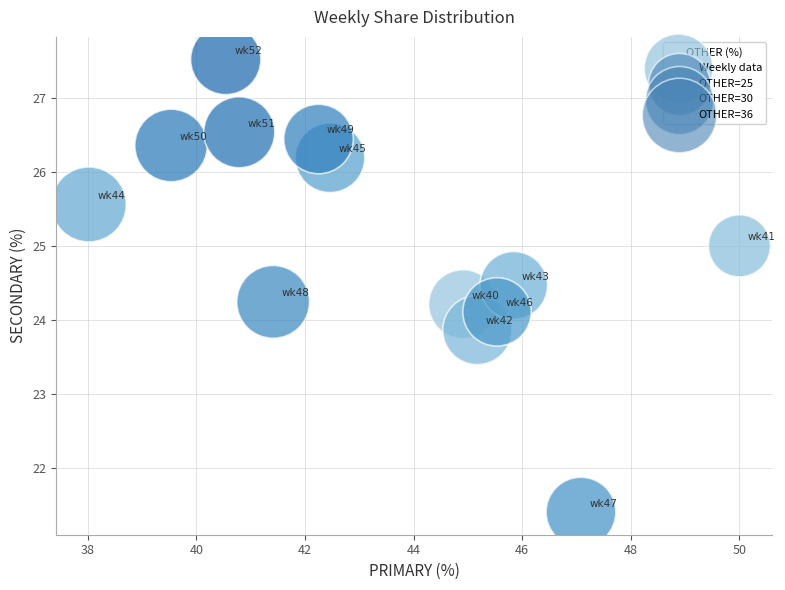

What is the range of Y values (max minus min)?

6.1